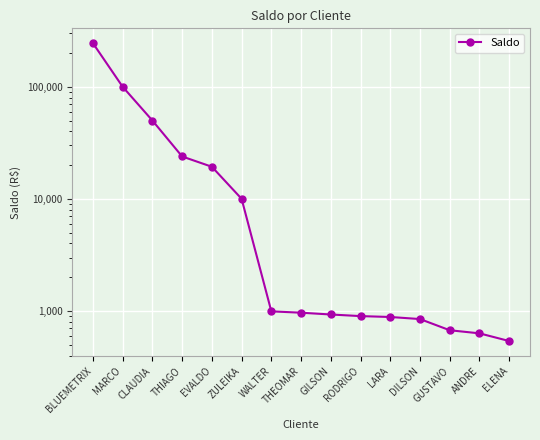

Which label corresponds to the largest value in the chart?

BLUEMETRIX